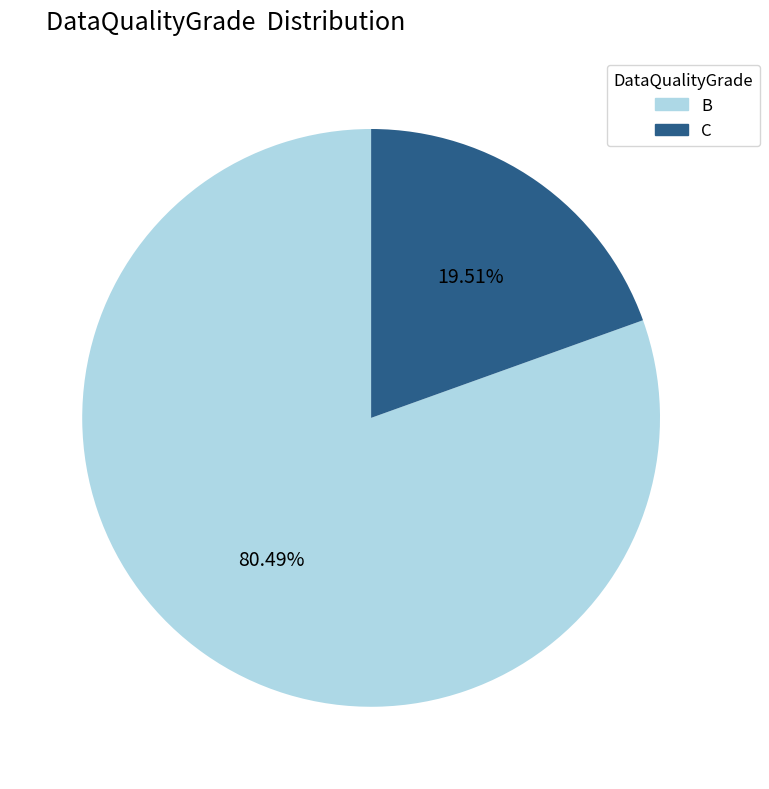

Which slice is the largest?

B